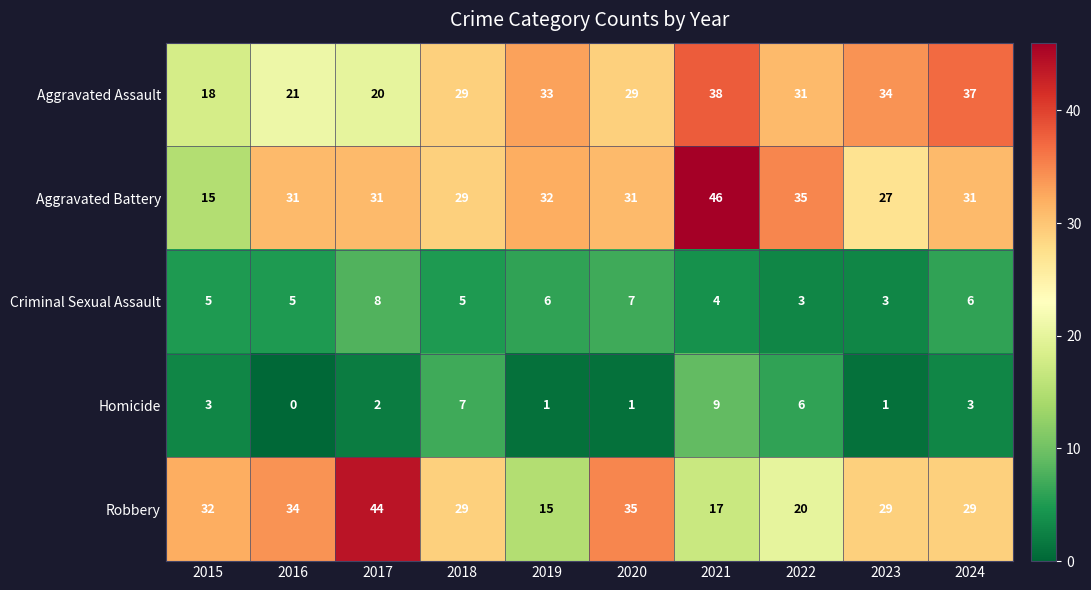

Read the Aggravated Battery value at 2016.

31